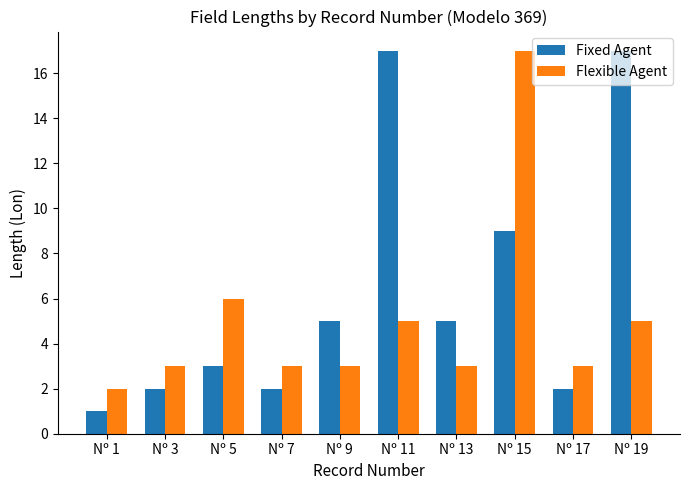

What is the highest value of the Flexible Agent series?

17